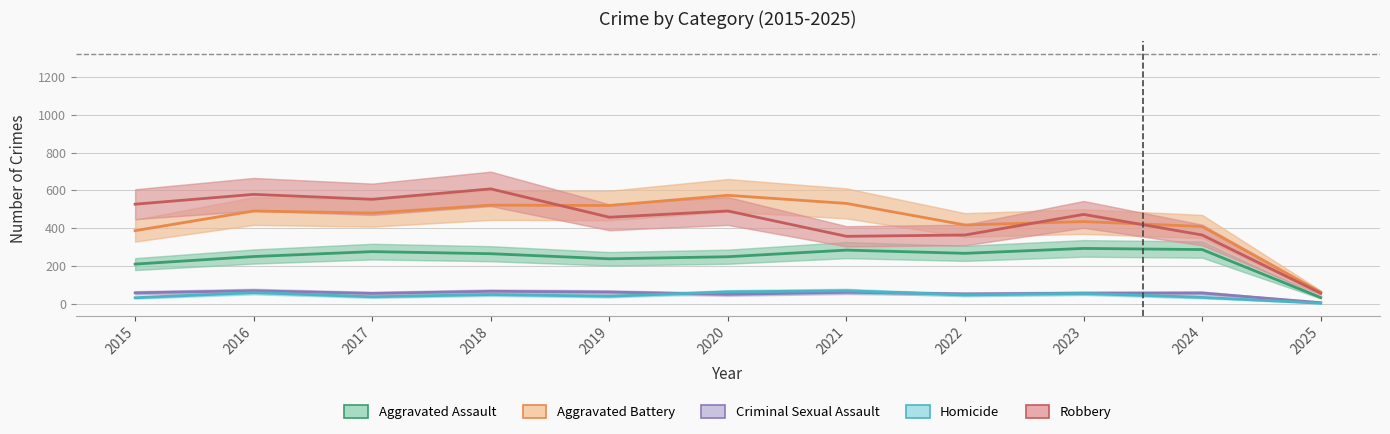

How many values in the Criminal Sexual Assault series exceed 57?

5